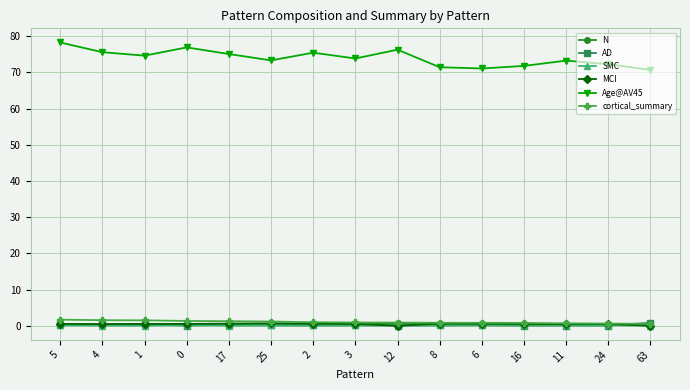

What are all the series names shown in the legend?

N, AD, SMC, MCI, Age@AV45, cortical_summary